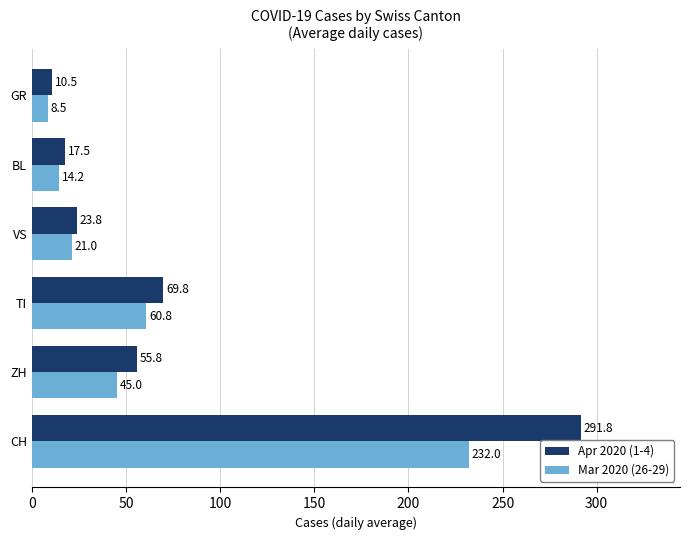

The value of Apr 2020 (1-4) at VS is 36.6. True or false?

False